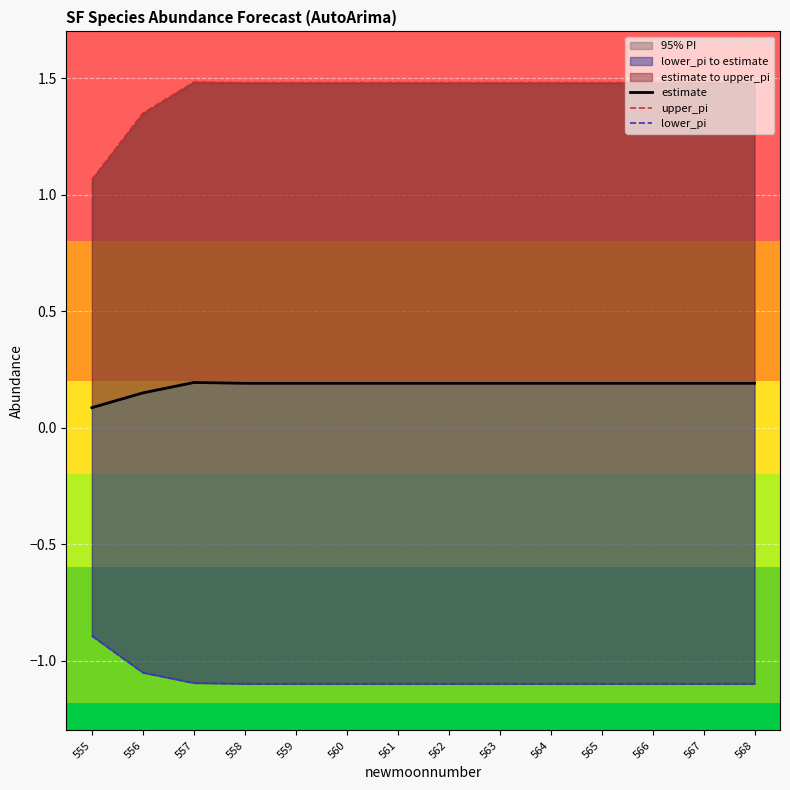

Reading left to right, list all the values displayed in this chart.

estimate: 0.1	0.1	0.2	0.2	0.2	0.2	0.2	0.2	0.2	0.2	0.2	0.2	0.2	0.2
upper_pi: 1.1	1.3	1.5	1.5	1.5	1.5	1.5	1.5	1.5	1.5	1.5	1.5	1.5	1.5
lower_pi: -0.9	-1.1	-1.1	-1.1	-1.1	-1.1	-1.1	-1.1	-1.1	-1.1	-1.1	-1.1	-1.1	-1.1